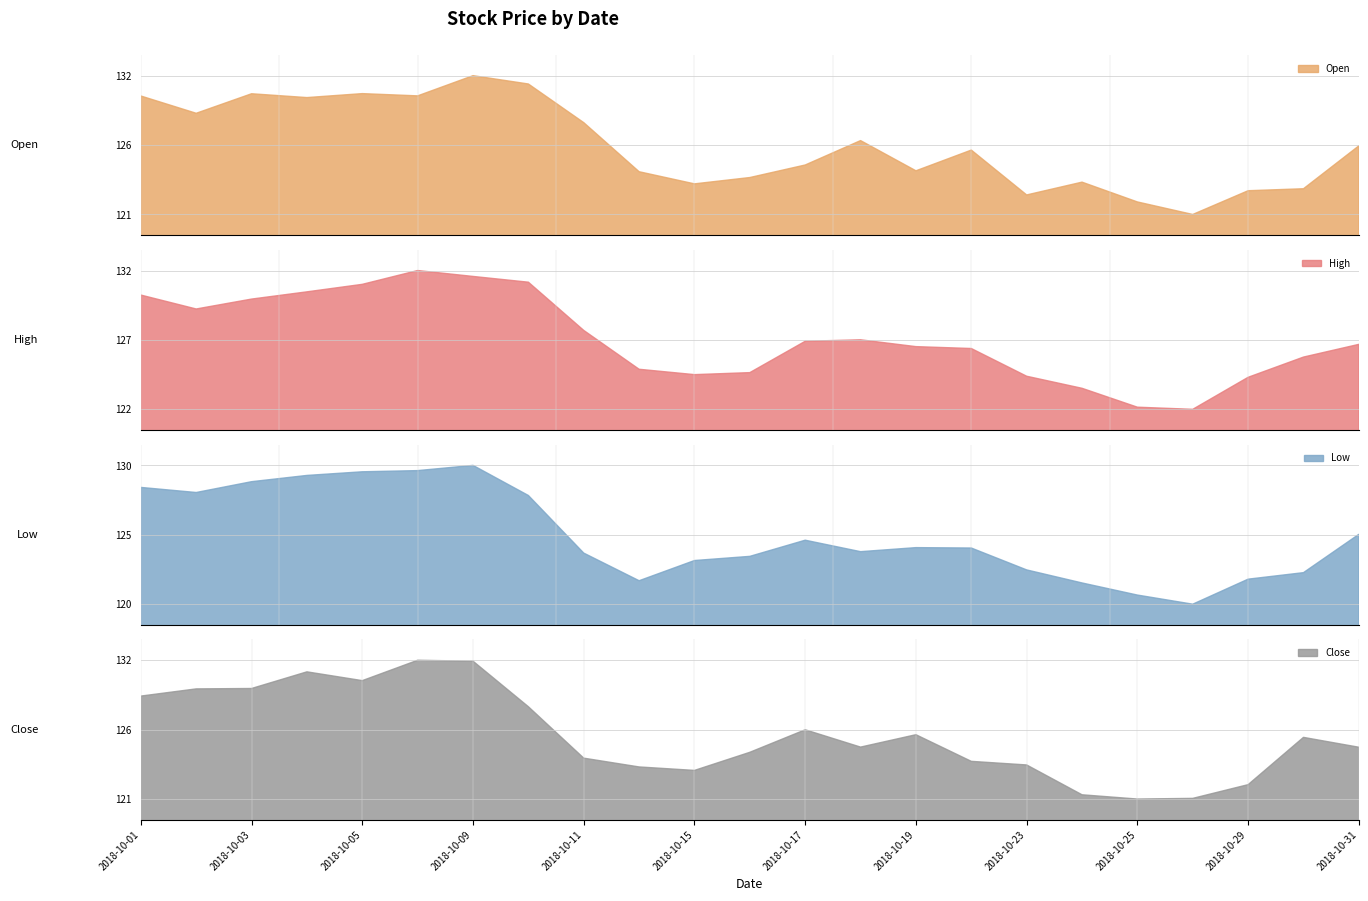

In Close, how many points are lower than both neighbors (excluding endpoints)?

4